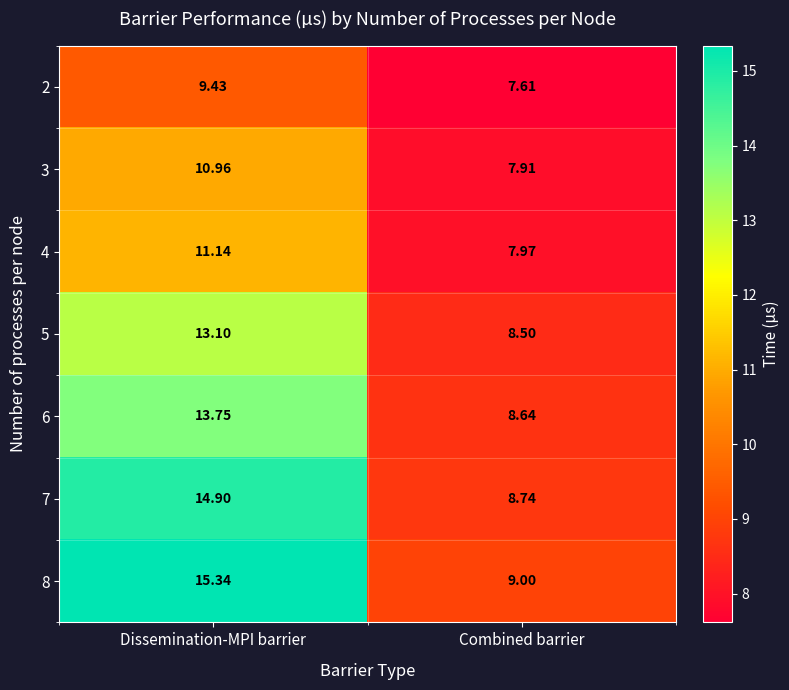

Which series has the widest spread of values?

8